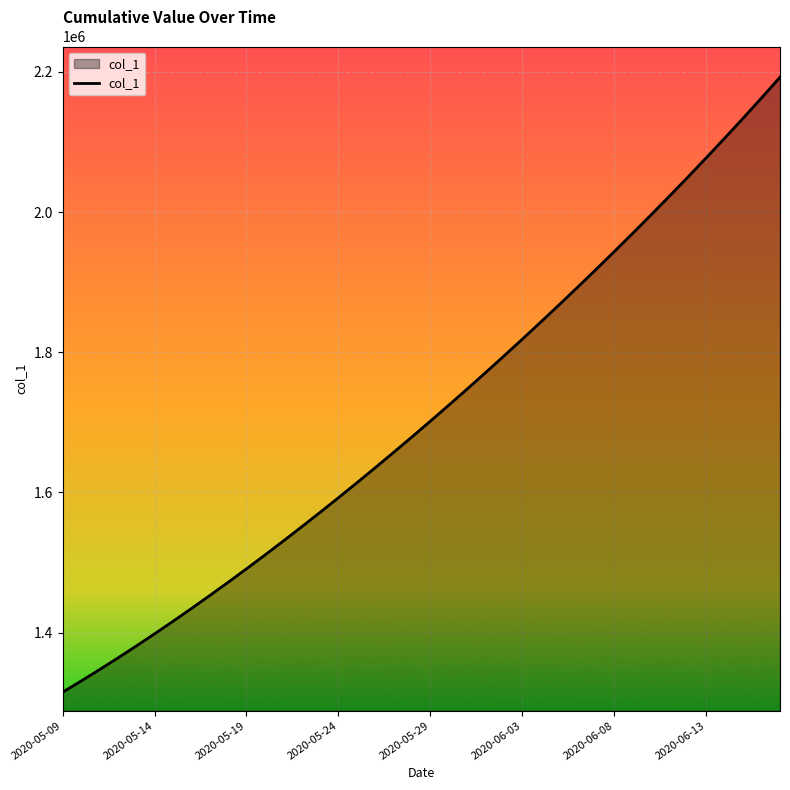

Count the number of values greater than 1701853.

20